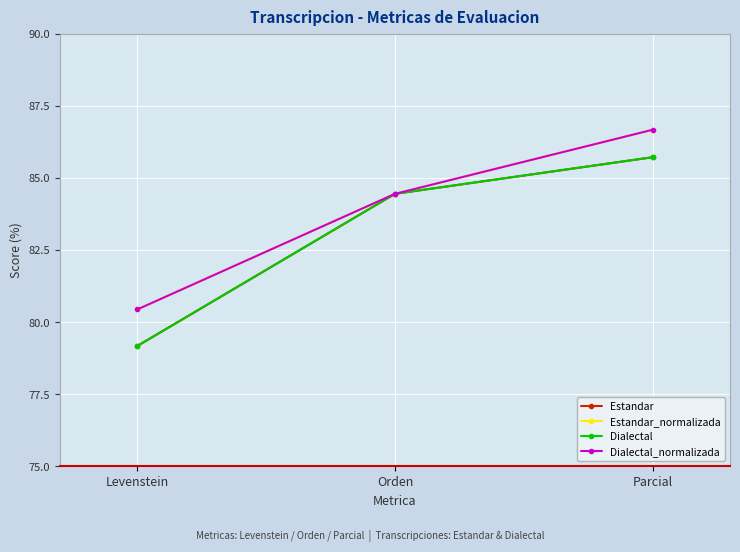

What is the spread (max minus min) of values at Parcial?

1.0